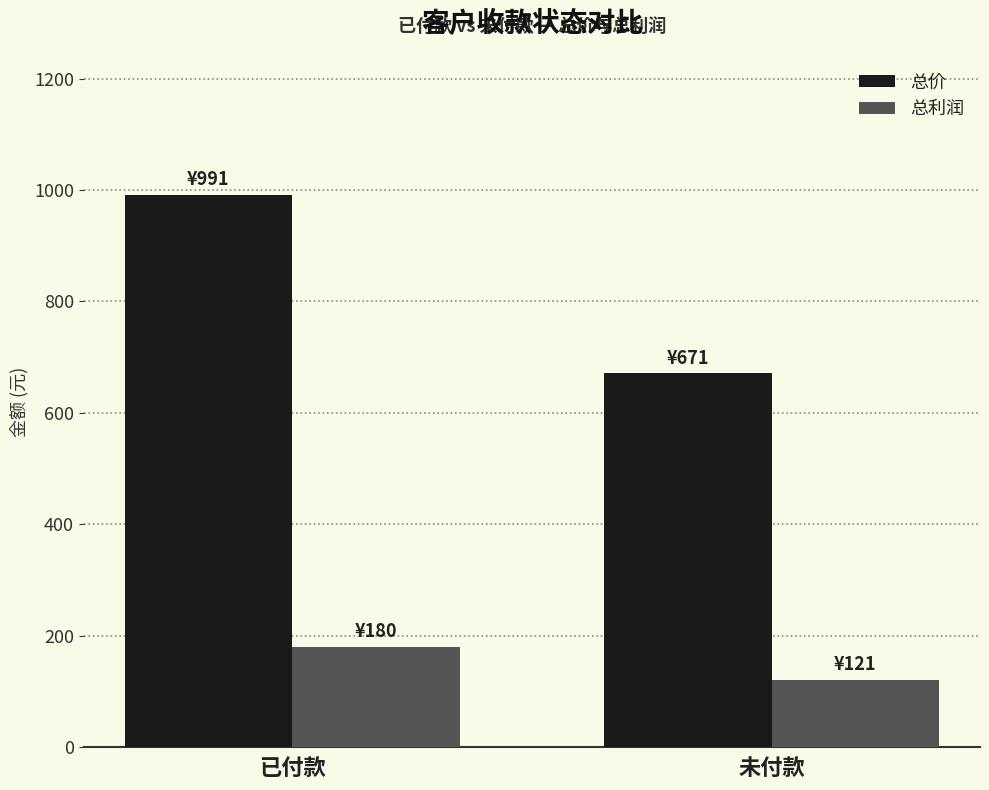

What is the difference between the 总利润 values at 已付款 and 未付款?

59